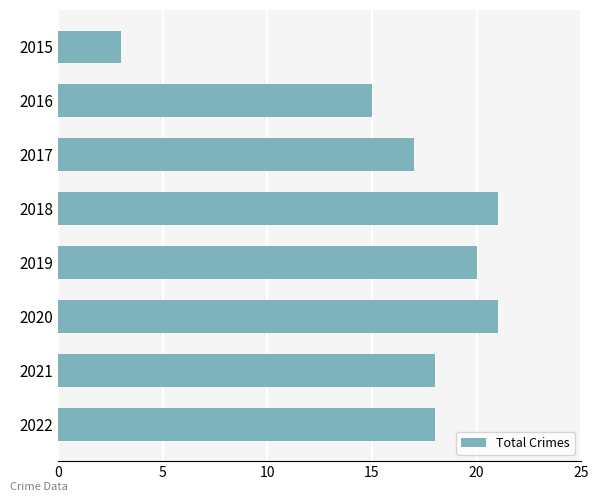

What is the value of the 4th bar from the top?

21